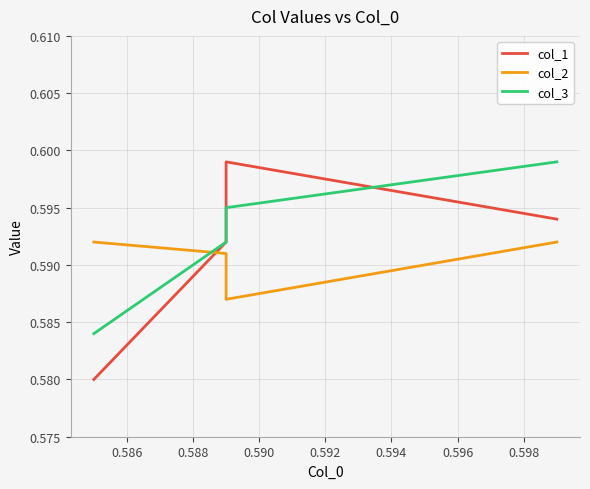

How many intersections are there between col_2 and col_1?

1